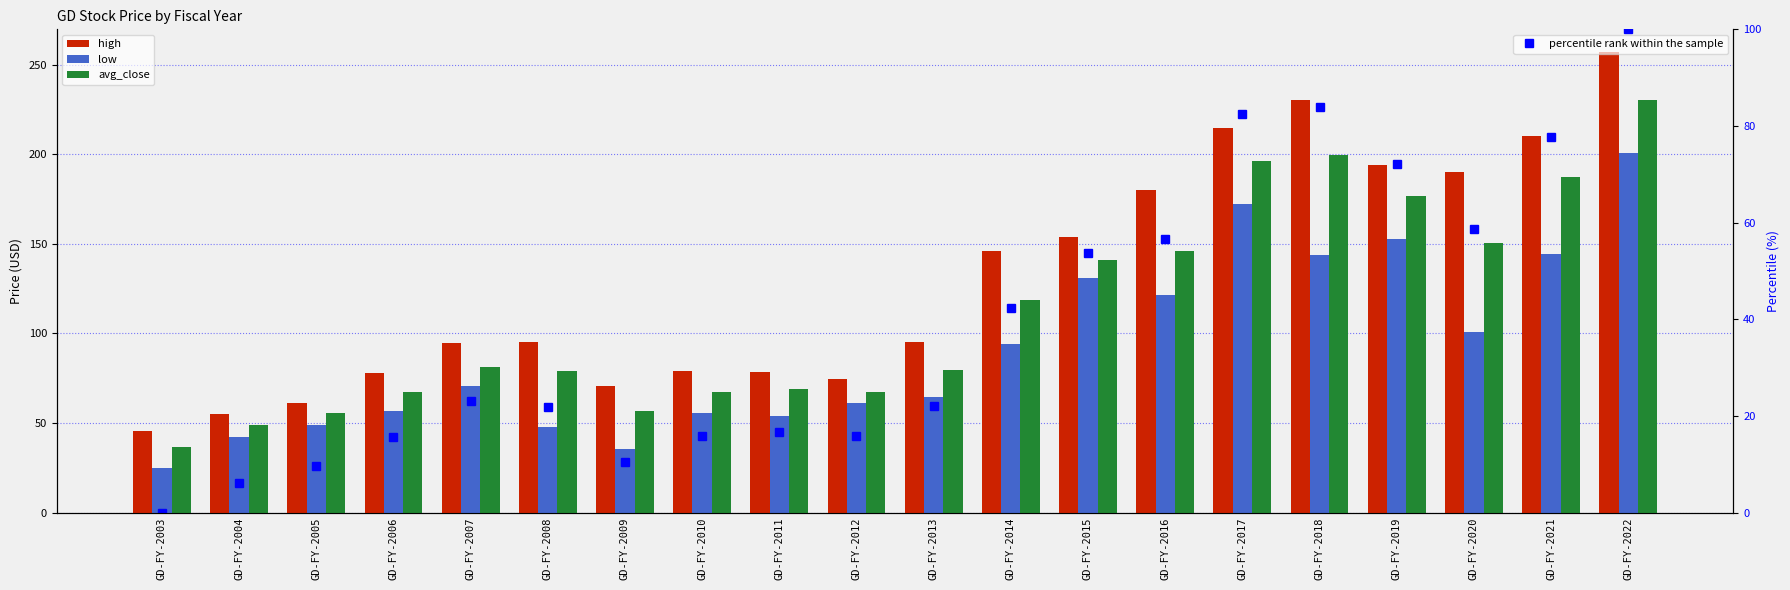

What is the value of the avg_close bar at the 3rd from the left?

55.4